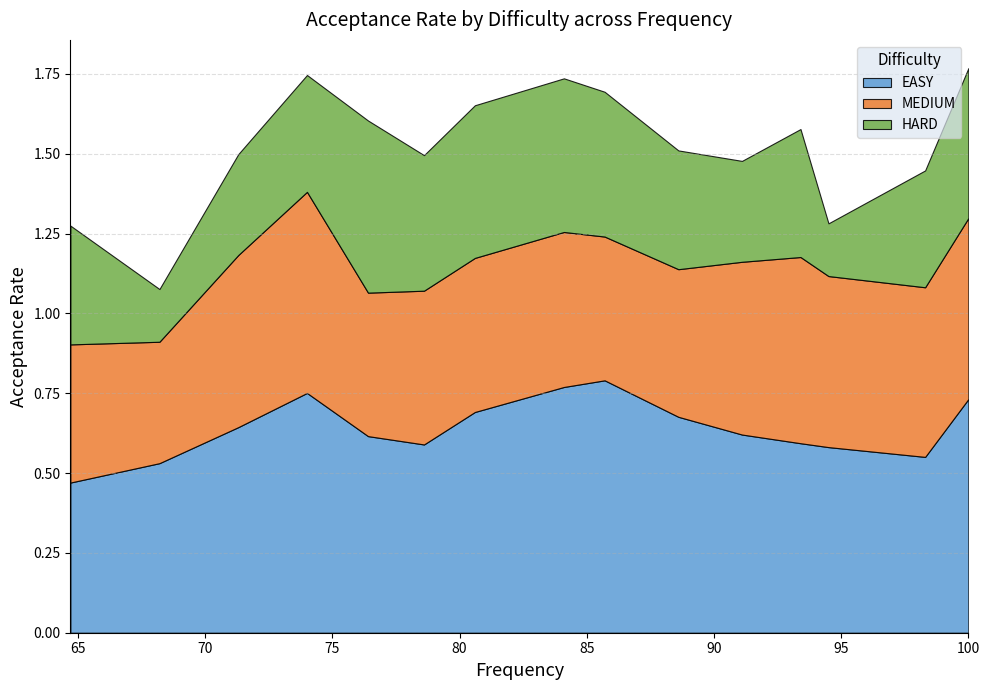

What is the approximate value of MEDIUM at 78.6?

0.5